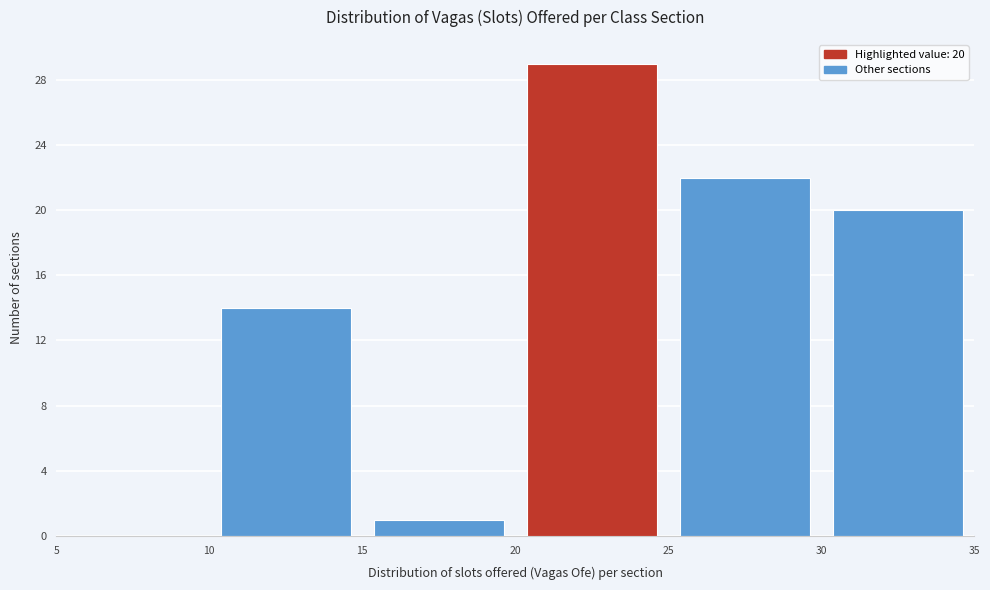

Over which range of the x-axis is the bar tallest?

20 to 25